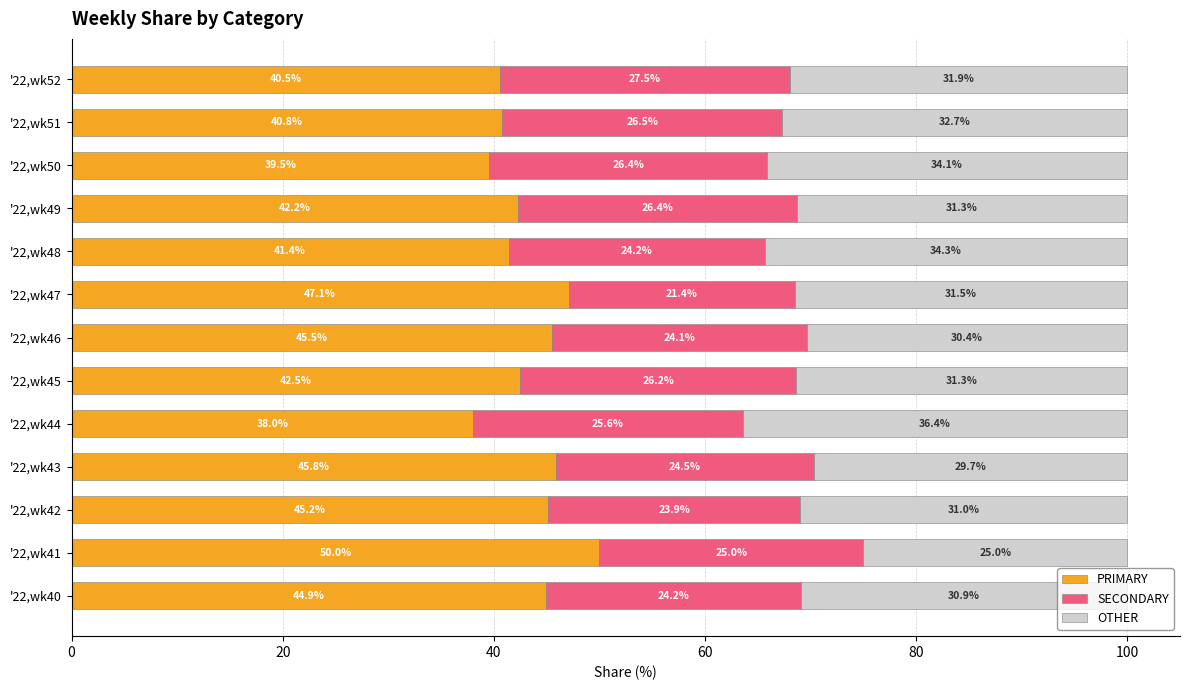

At which label is PRIMARY closest to 44?

'22,wk40